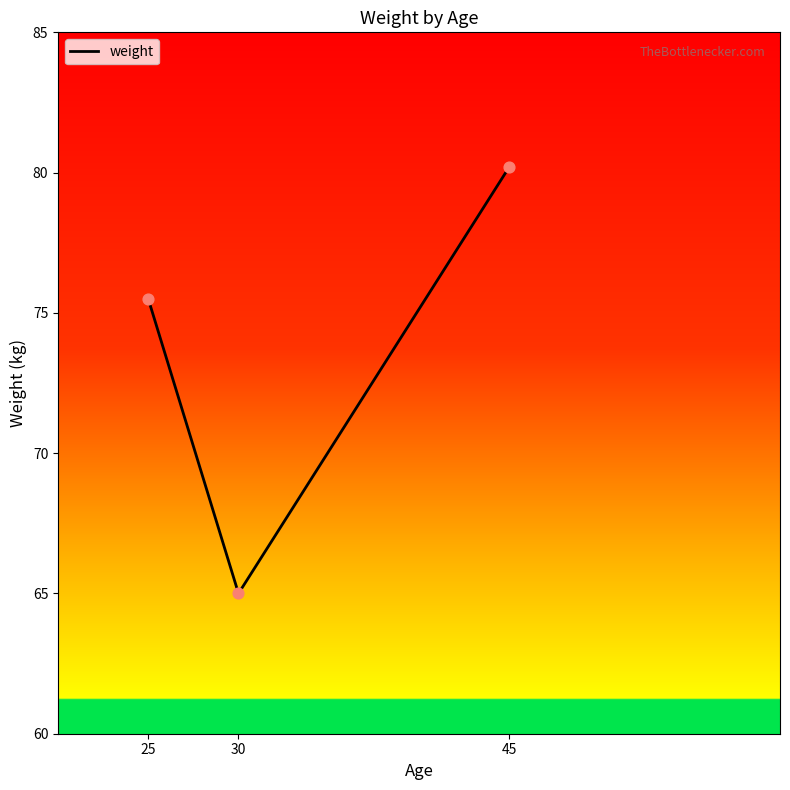

What is the change in value from 30 to 45?

+15.2